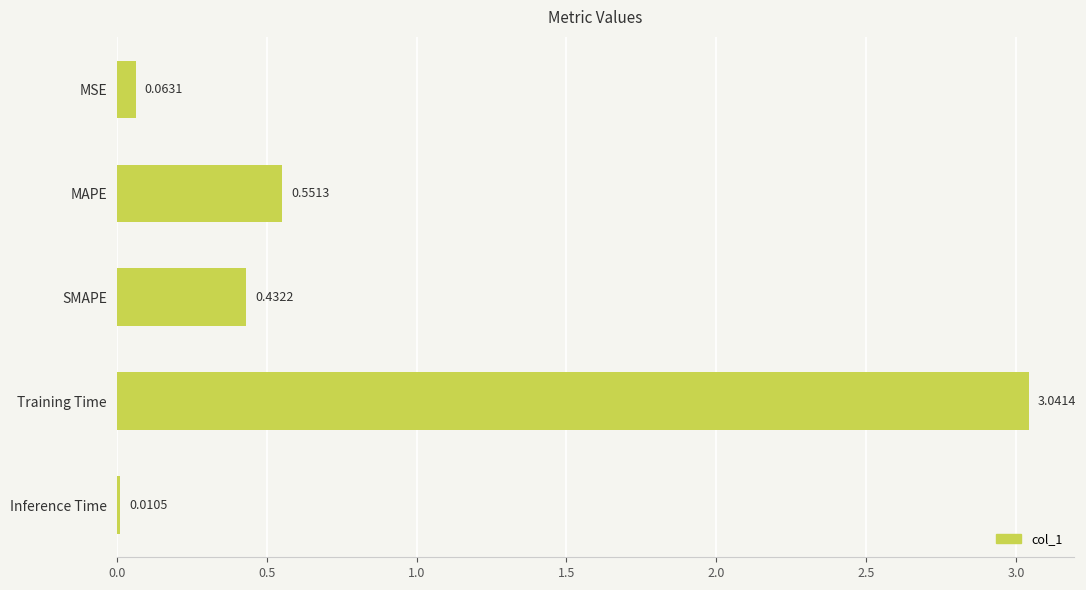

At which label is the value closest to 1?

MAPE